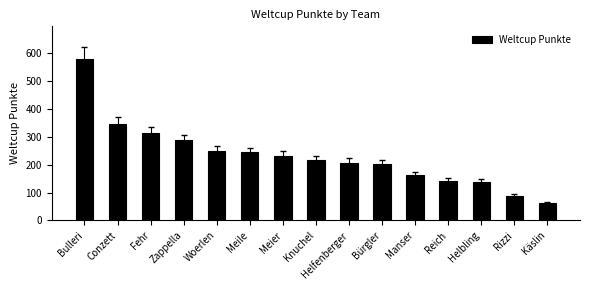

What is the difference between the maximum and minimum values?

515